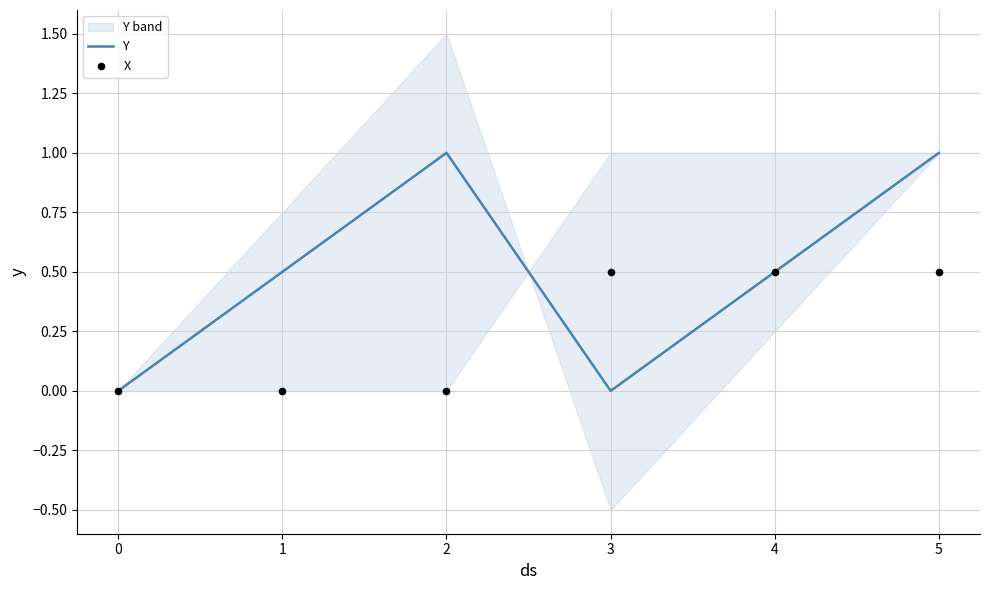

What are all the series names shown in the legend?

Y, X